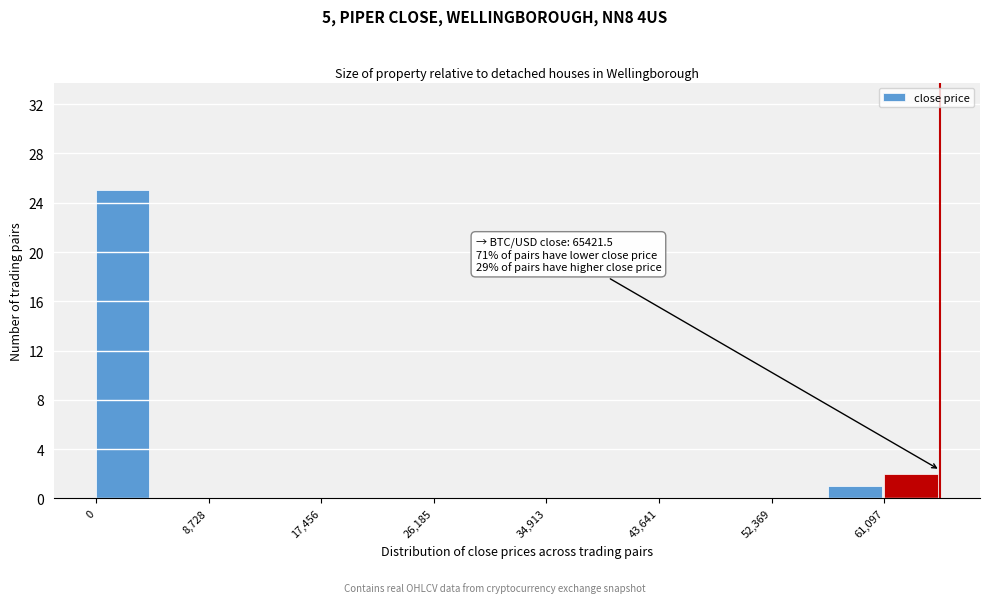

Over which range of the x-axis is the bar tallest?

0 to 4000